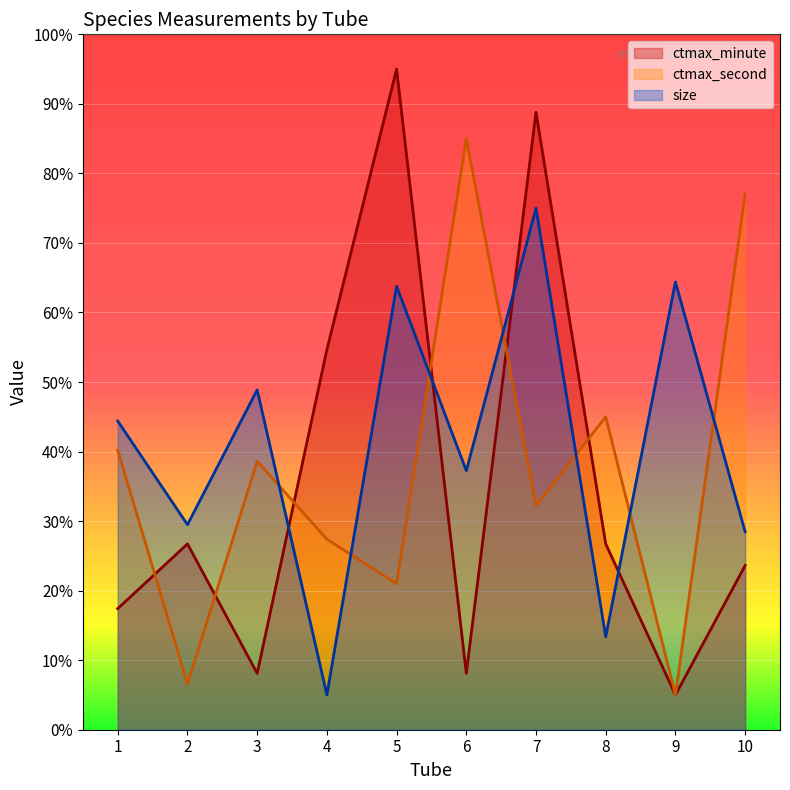

Where is ctmax_minute nearest to the value 50?

4